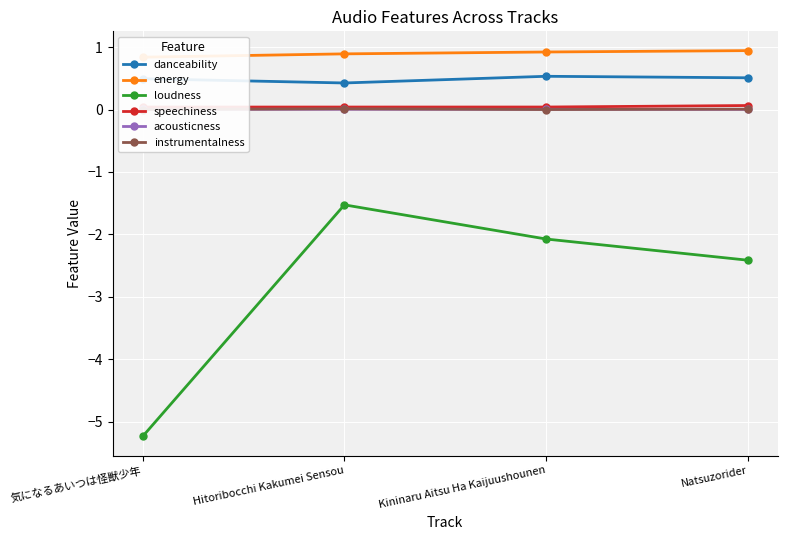

Reading left to right, extract all data points from this chart.

danceability: 気になるあいつは怪獣少年=0.5	Hitoribocchi Kakumei Sensou=0.4	Kininaru Aitsu Ha Kaijuushounen=0.5	Natsuzorider=0.5
energy: 気になるあいつは怪獣少年=0.8	Hitoribocchi Kakumei Sensou=0.9	Kininaru Aitsu Ha Kaijuushounen=0.9	Natsuzorider=0.9
loudness: 気になるあいつは怪獣少年=-5.2	Hitoribocchi Kakumei Sensou=-1.5	Kininaru Aitsu Ha Kaijuushounen=-2.1	Natsuzorider=-2.4
speechiness: 気になるあいつは怪獣少年=0.0	Hitoribocchi Kakumei Sensou=0.0	Kininaru Aitsu Ha Kaijuushounen=0.0	Natsuzorider=0.1
acousticness: 気になるあいつは怪獣少年=0.0	Hitoribocchi Kakumei Sensou=0.0	Kininaru Aitsu Ha Kaijuushounen=0.0	Natsuzorider=0.0
instrumentalness: 気になるあいつは怪獣少年=0.0	Hitoribocchi Kakumei Sensou=0.0	Kininaru Aitsu Ha Kaijuushounen=0.0	Natsuzorider=0.0